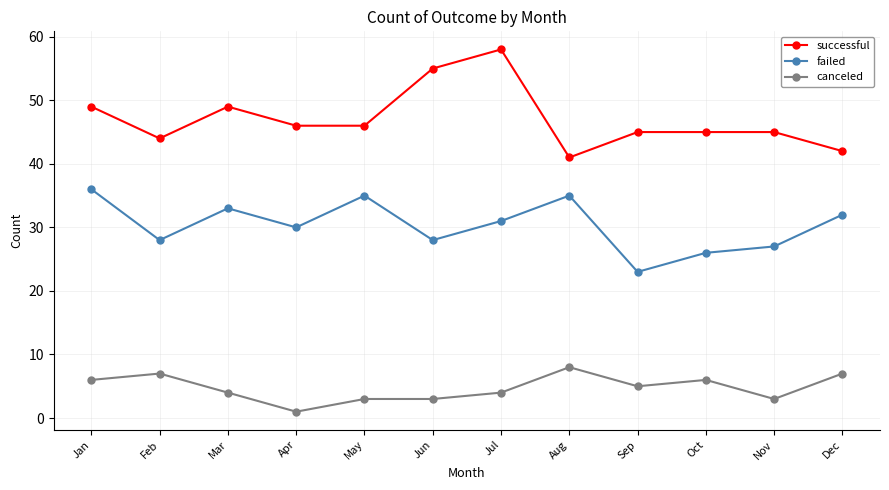

How many distinct data groups are displayed?

3